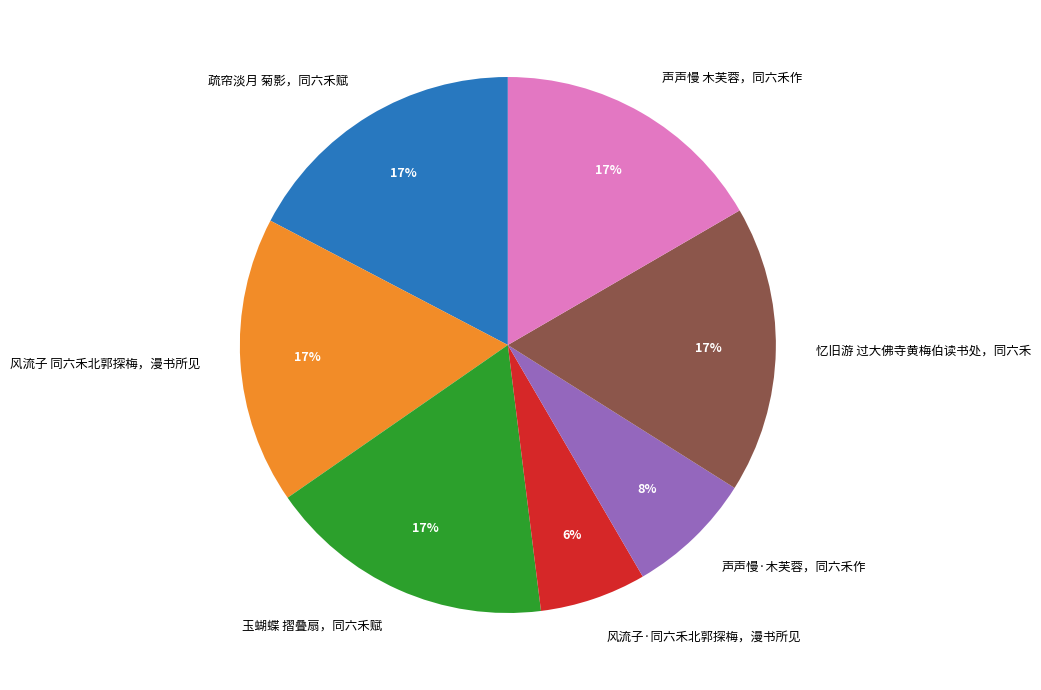

How many segments does this pie chart have?

7